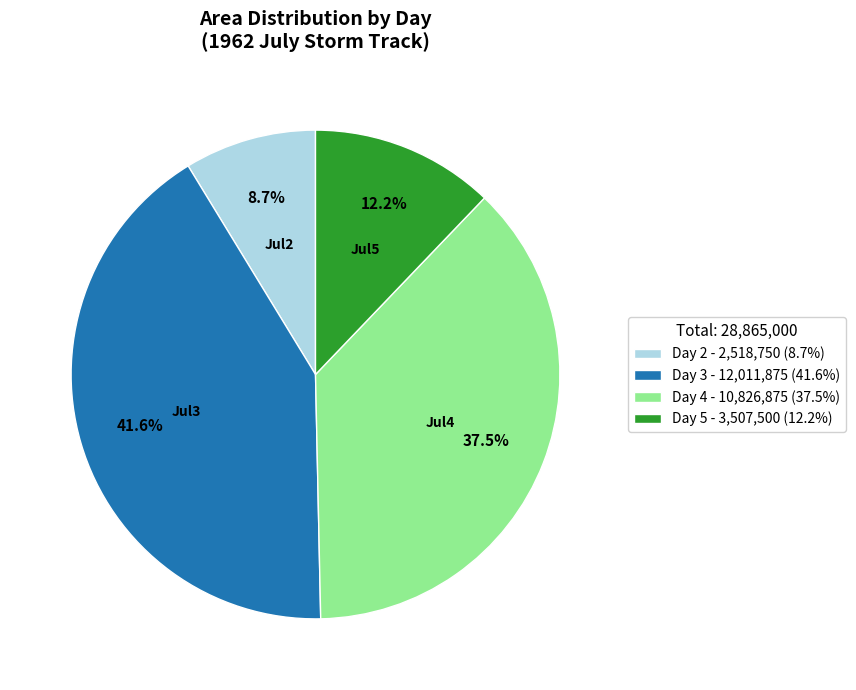

Which category has the biggest portion of the pie?

Day 3 - 12,011,875 (41.6%)